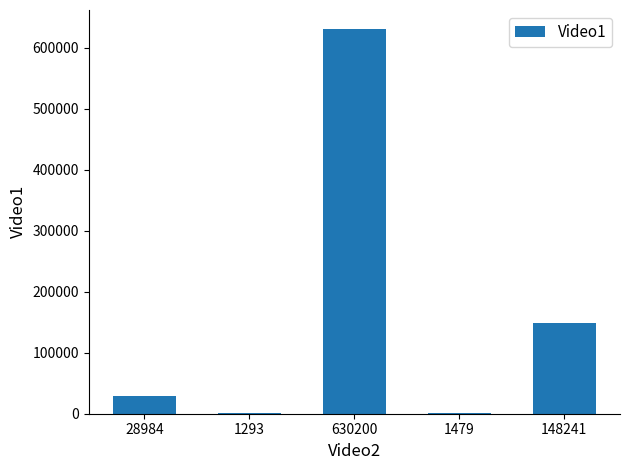

Is it true that the value at 148241 is 148241?

True